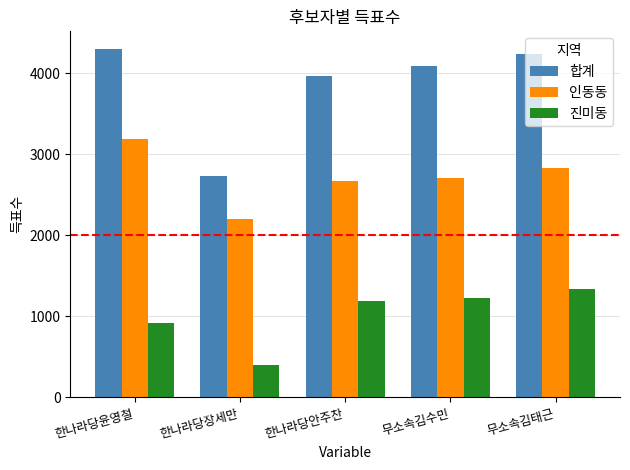

What is the minimum value shown in the chart?

403